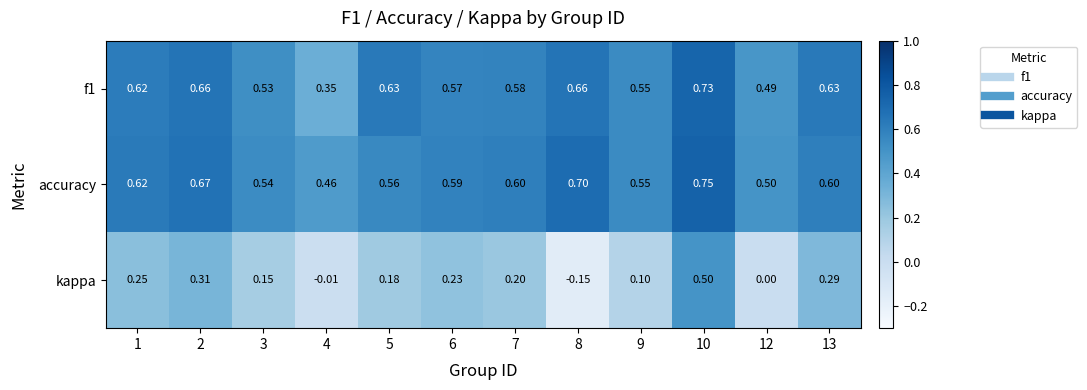

Is the value of f1 at 2 greater than the value of kappa at 3?

Yes